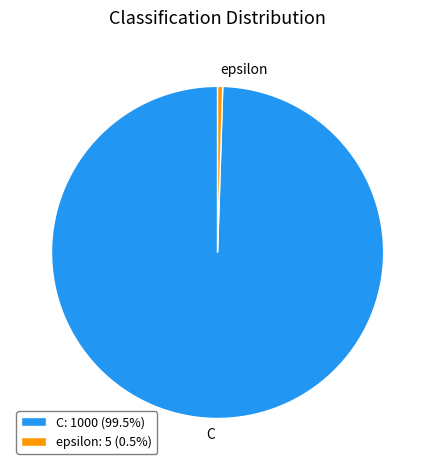

Rank the categories by value from lowest to highest.

epsilon, C